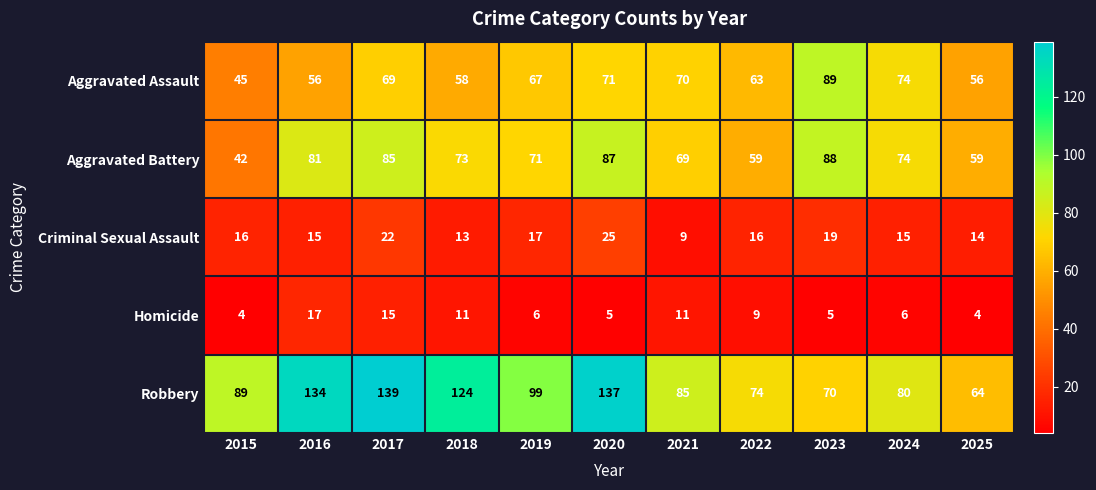

True or false: Robbery has a value of 134 at 2016.

True